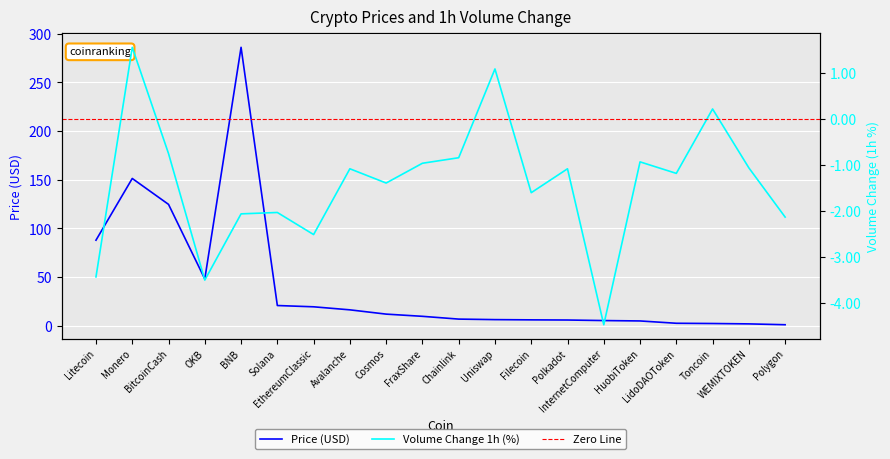

Is this an area chart (filled region under the line)?

No